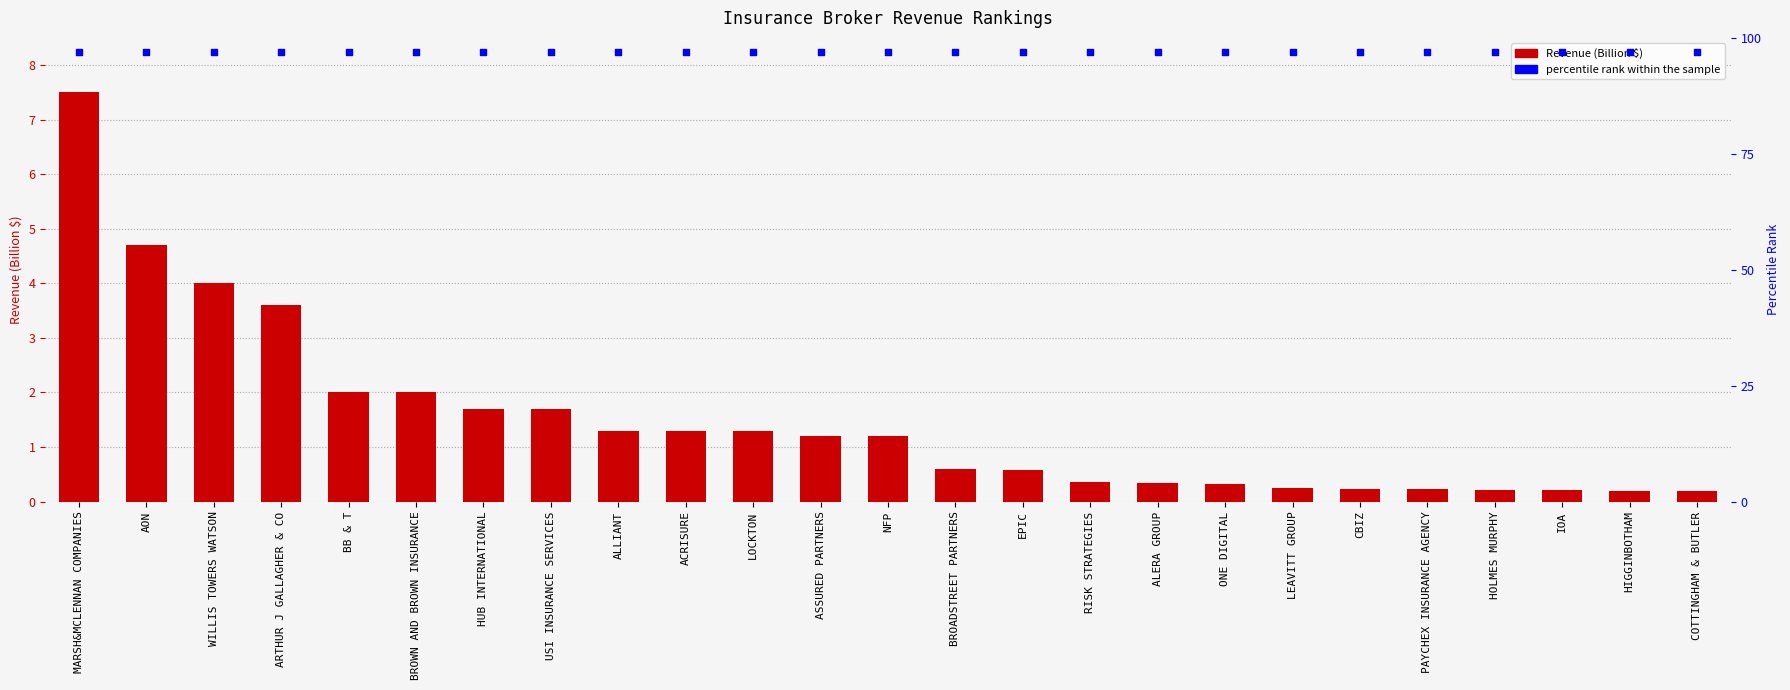

Is the value of percentile rank within the sample at IOA greater than the value of REVENUE IN BILLION DOLLARS at AON?

Yes